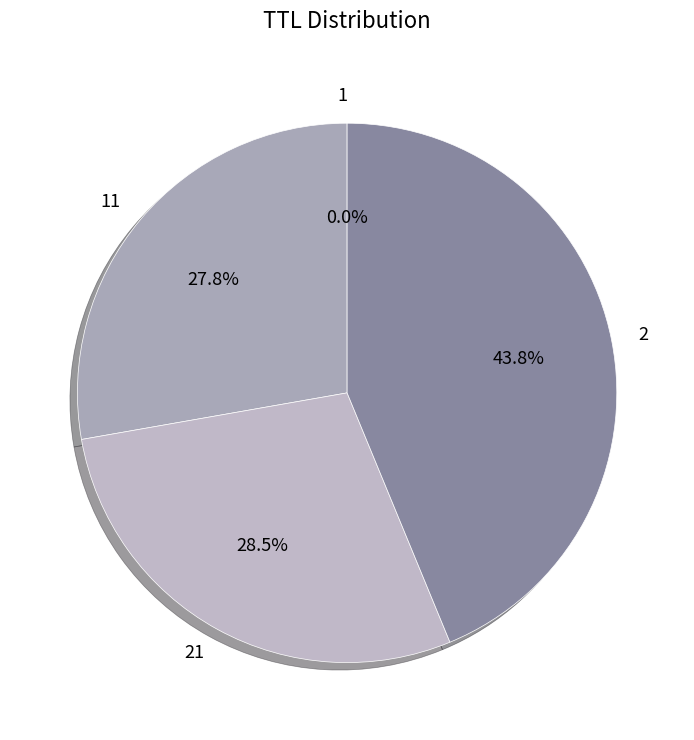

What portion of the pie excludes 2?

56.2%